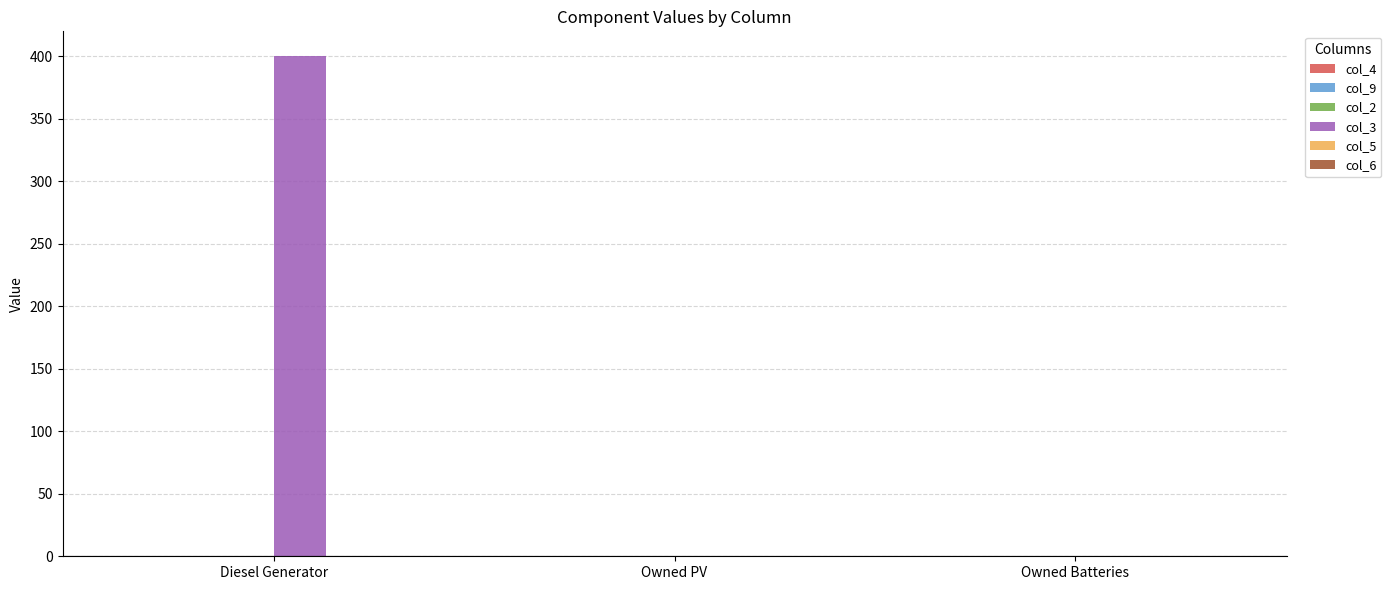

What is the change in value from Diesel Generator to Owned Batteries?

-400